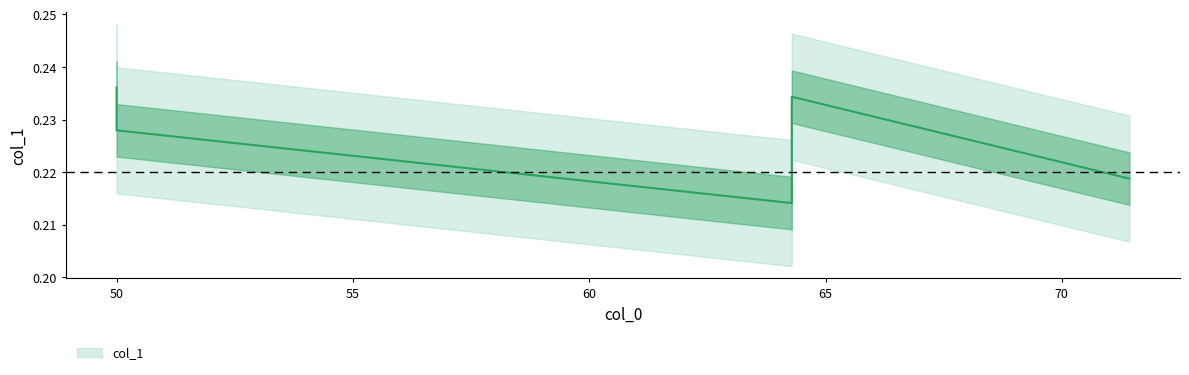

Is it true that the value at 50.0 is 0.3?

False